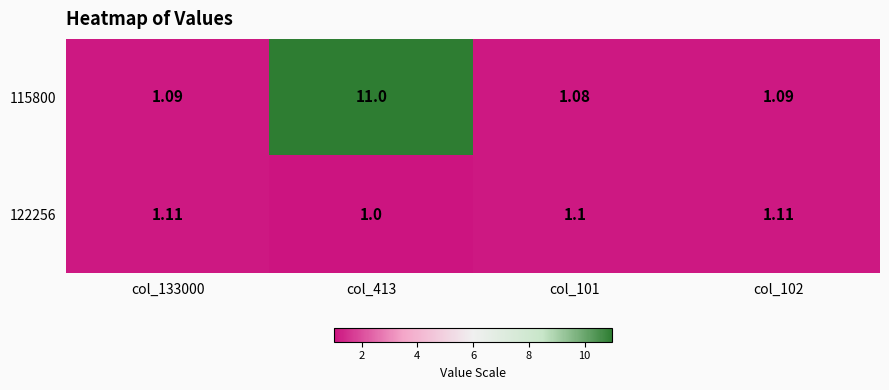

Rank the series at col_102 from highest to lowest value.

122256, 115800